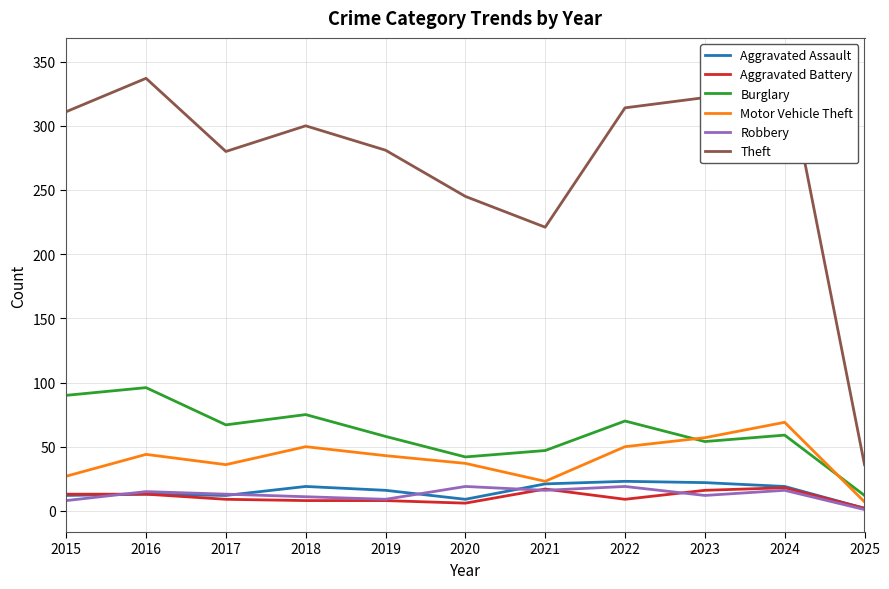

At which category does Burglary reach its first local peak?

2016